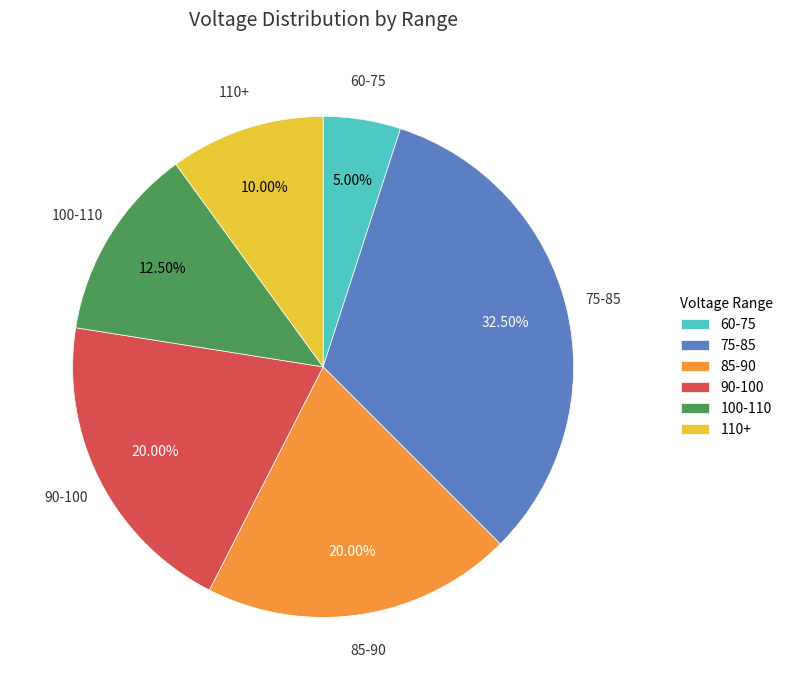

Is 75-85 the majority of the pie?

No